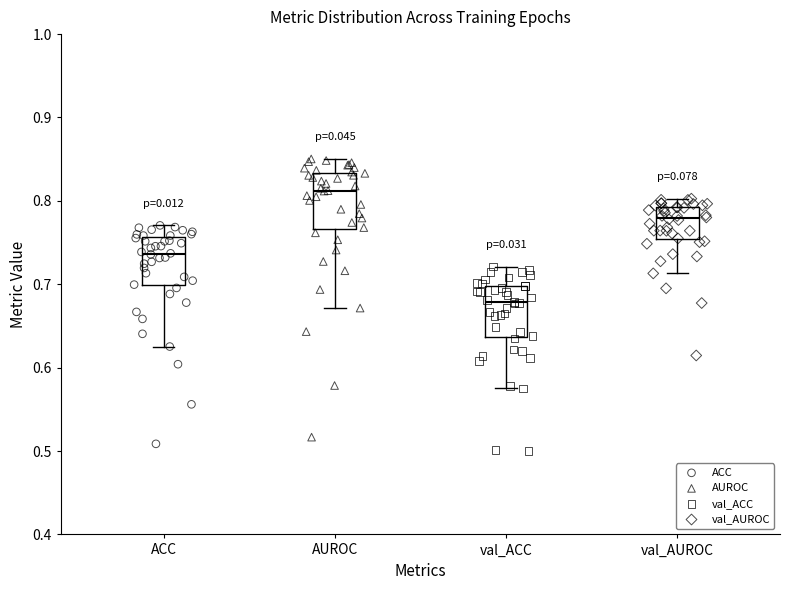

Where does the median line of the box for val_AUROC sit on the y-axis? The values are not printed on the chart, so give them approximately, as read against the axis.

0.78